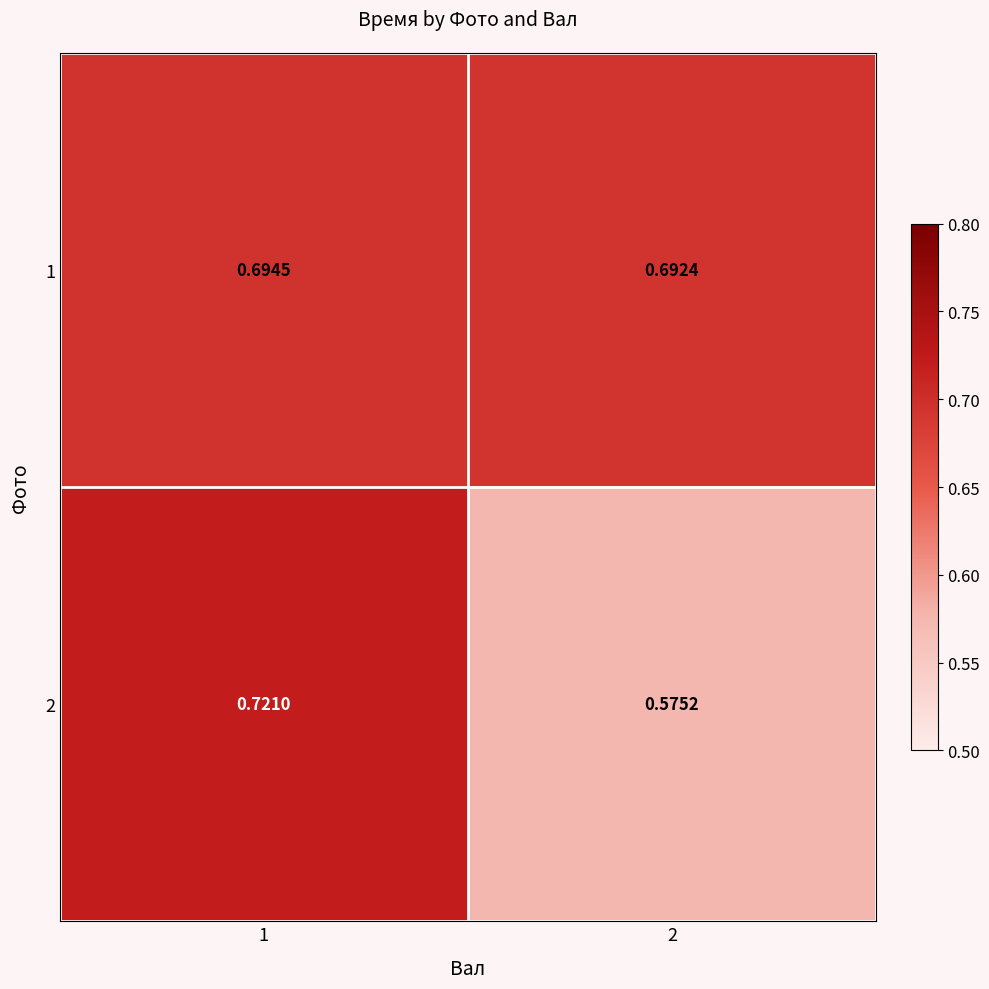

Is the value of 1 at 1 greater than the value of 2 at 2?

Yes